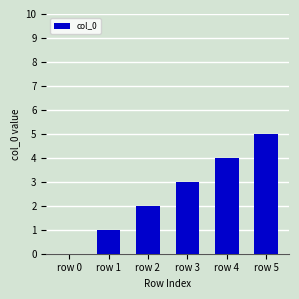

The chart shows a value of 3 at row 3. True or false?

True